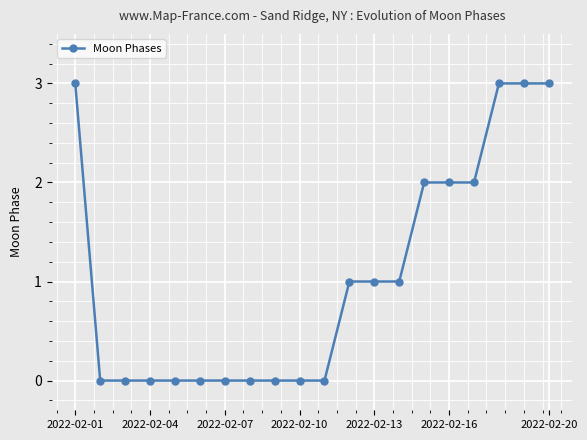

What is the maximum value shown in the chart?

3